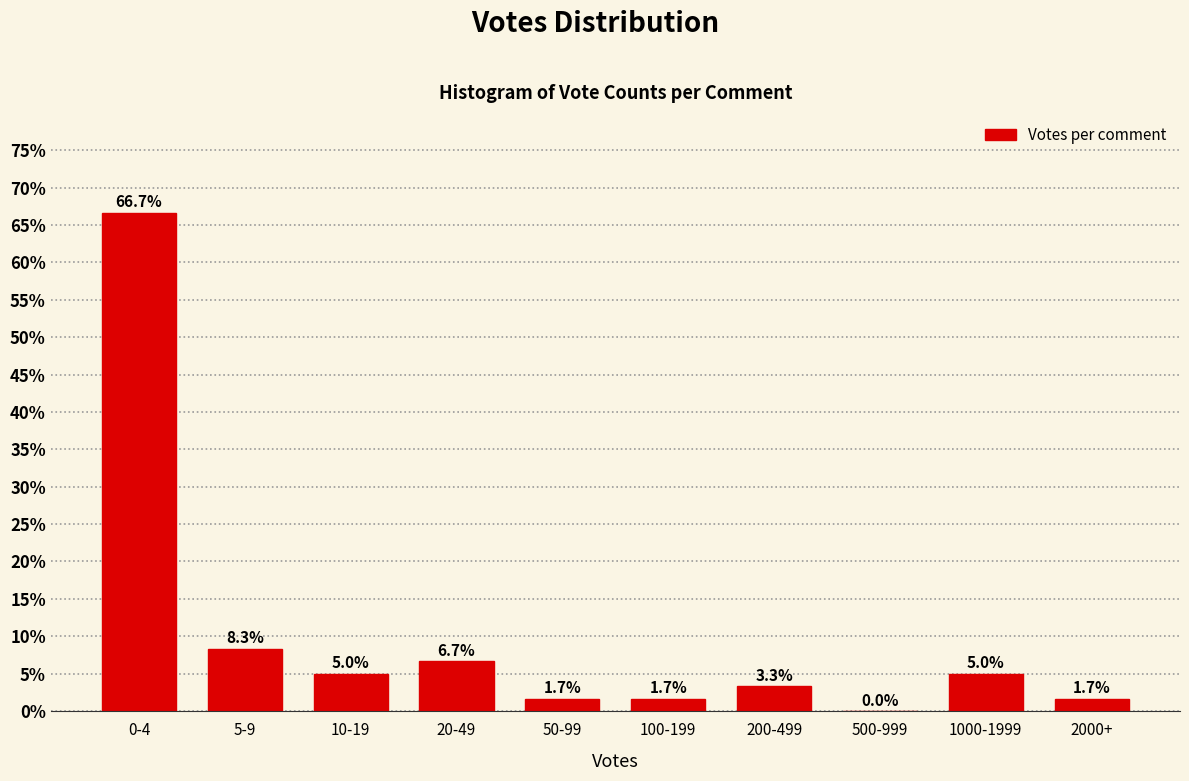

Reading left to right, list all the values displayed in this chart.

0-4=66.7	5-9=8.3	10-19=5.0	20-49=6.7	50-99=1.7	100-199=1.7	200-499=3.3	500-999=0.0	1000-1999=5.0	2000+=1.7